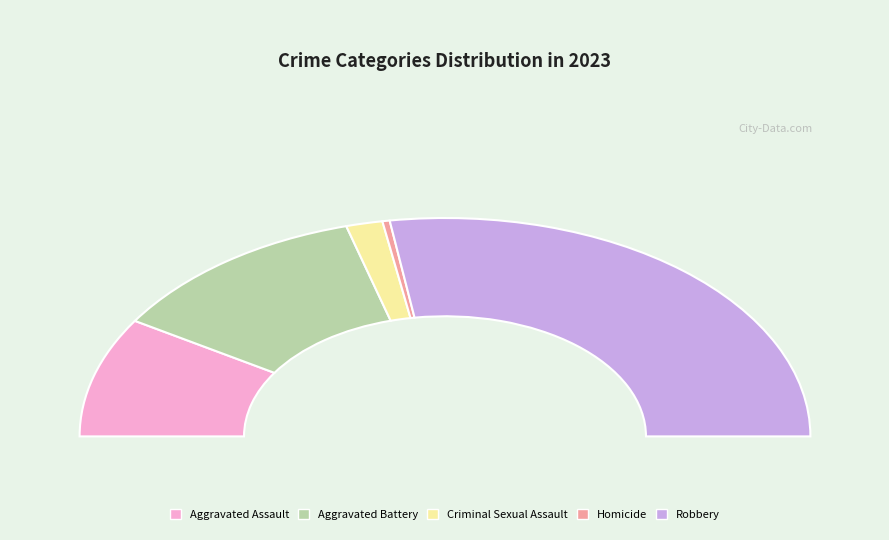

Rank the categories by value from highest to lowest.

Robbery, Aggravated Battery, Aggravated Assault, Criminal Sexual Assault, Homicide